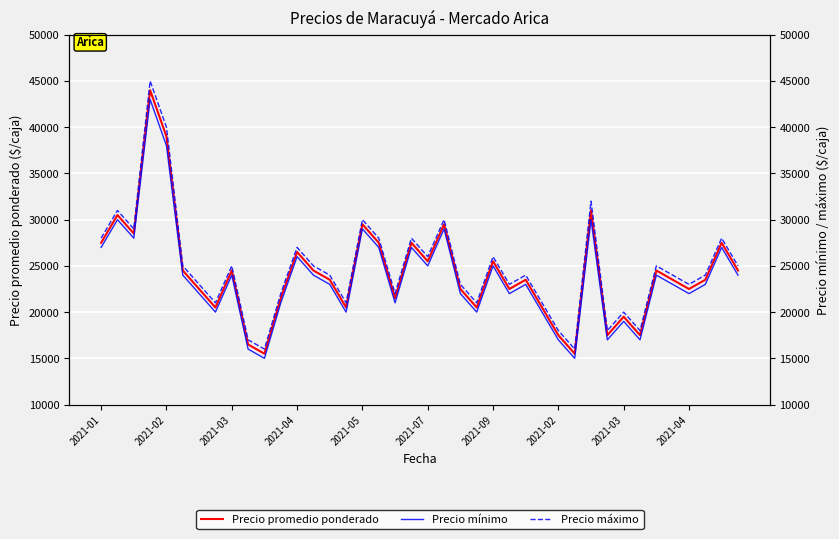

Is the value of Precio maximo at 2021-04 greater than the value of Precio promedio ponderado at 10?

Yes